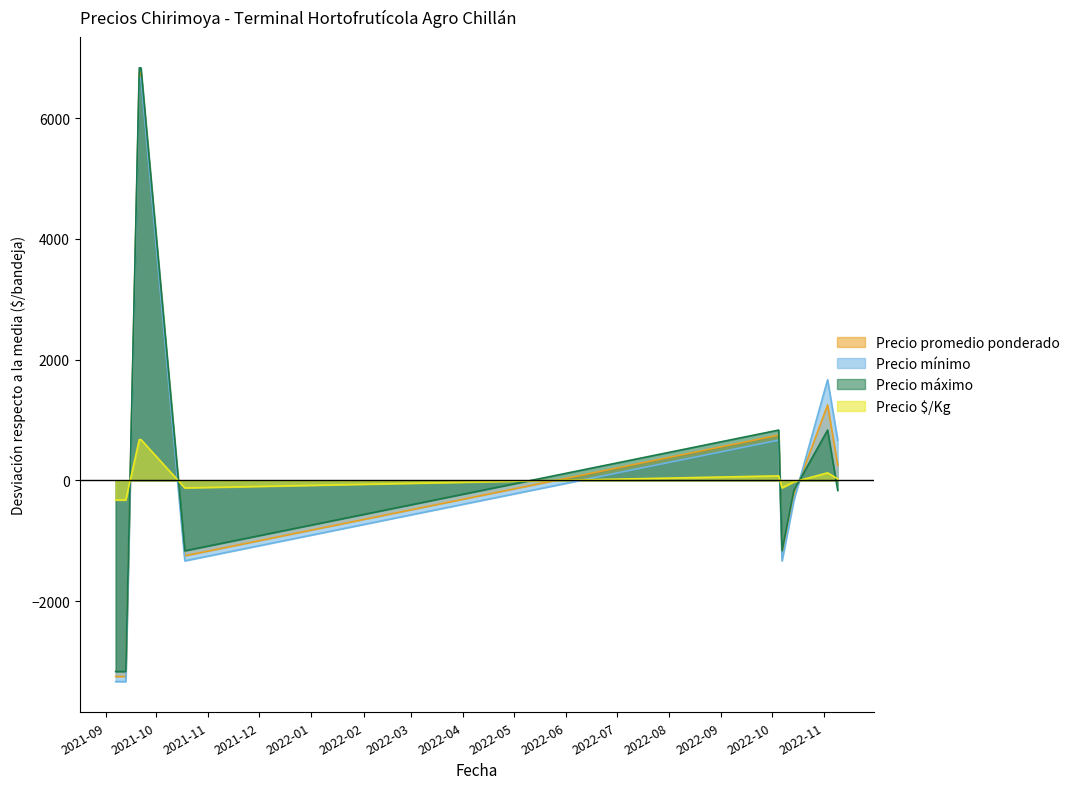

How many values in Precio promedio ponderado are above zero?

5